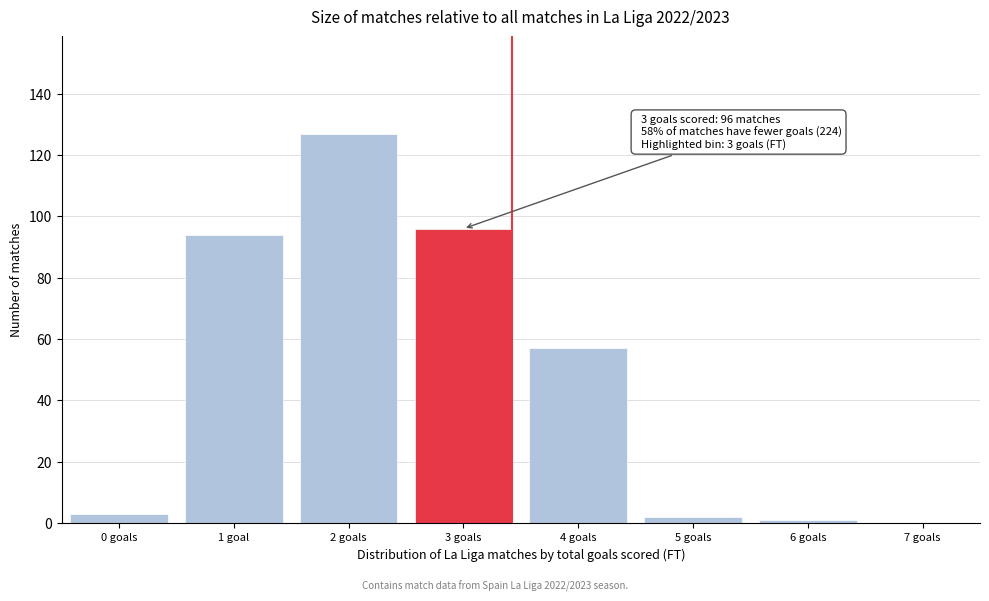

Reading left to right, list all the values displayed in this chart.

0 goals=3	1 goal=94	2 goals=127	3 goals=96	4 goals=57	5 goals=2	6 goals=1	7 goals=0